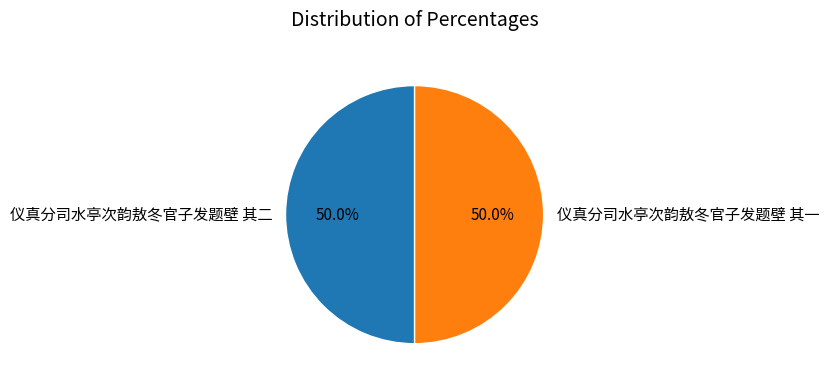

What is the ratio of the value at 仪真分司水亭次韵敖冬官子发题壁 其二 to the value at 仪真分司水亭次韵敖冬官子发题壁 其一?

1.0